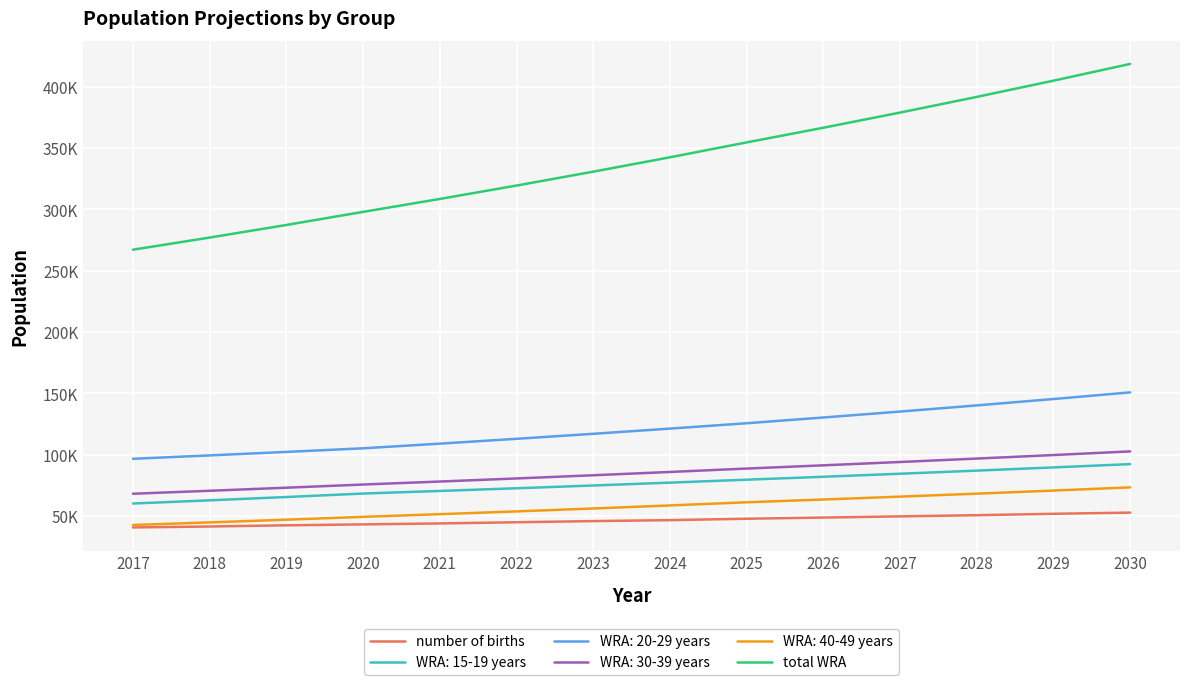

Where does the total WRA series first go above 342477?

2024